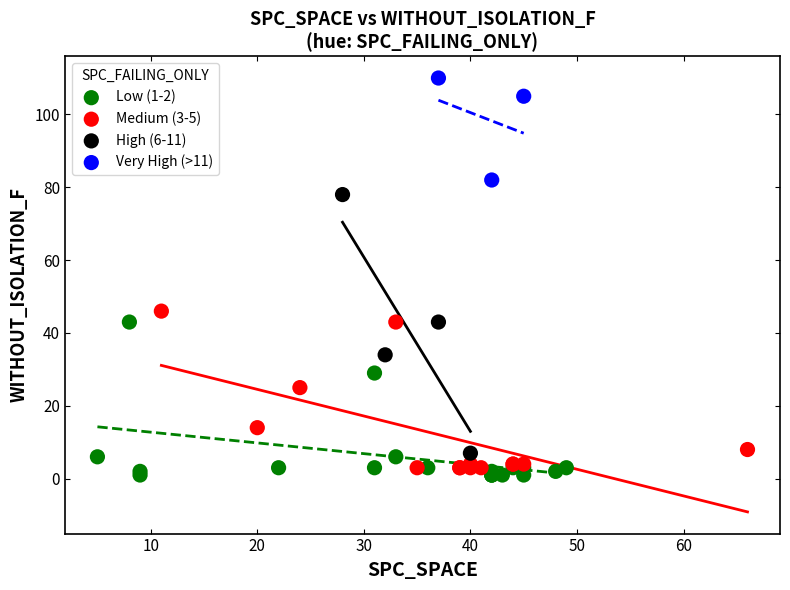

What are all the series names shown in the legend?

Low (1-2), Medium (3-5), High (6-11), Very High (>11)